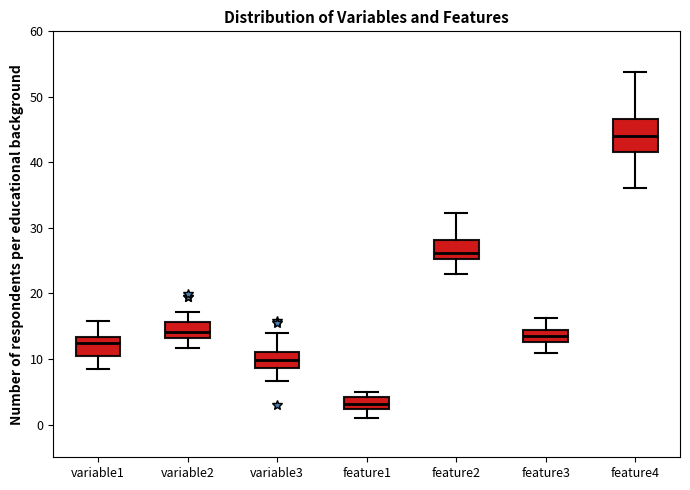

Which box is the tallest, from its lower edge to its upper edge?

feature4